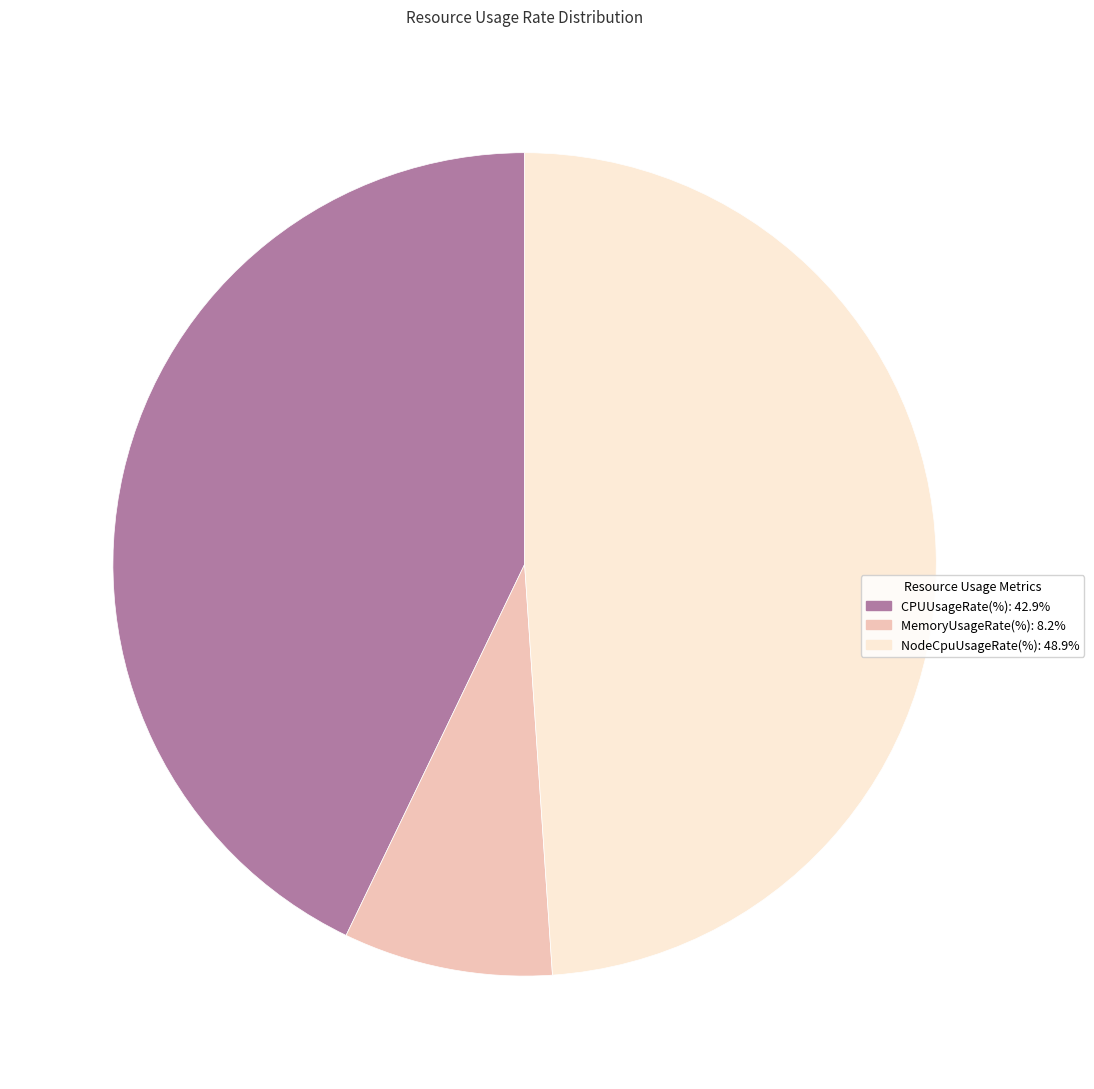

Do MemoryUsageRate(%) and NodeCpuUsageRate(%) together represent more than half of the pie?

Yes